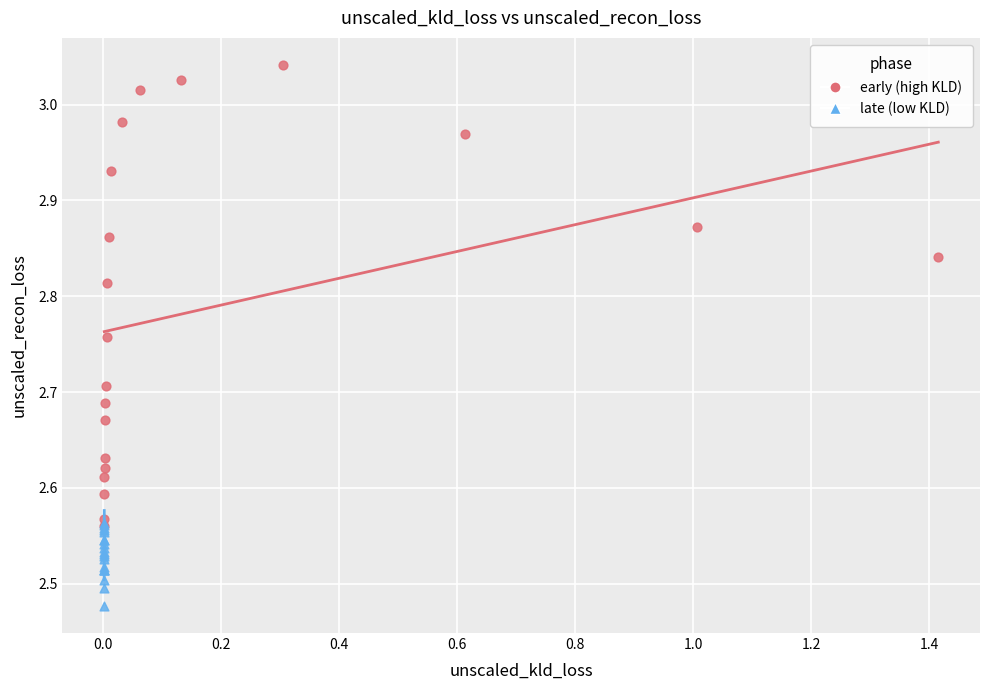

Which series reaches the minimum Y coordinate?

late (low KLD)